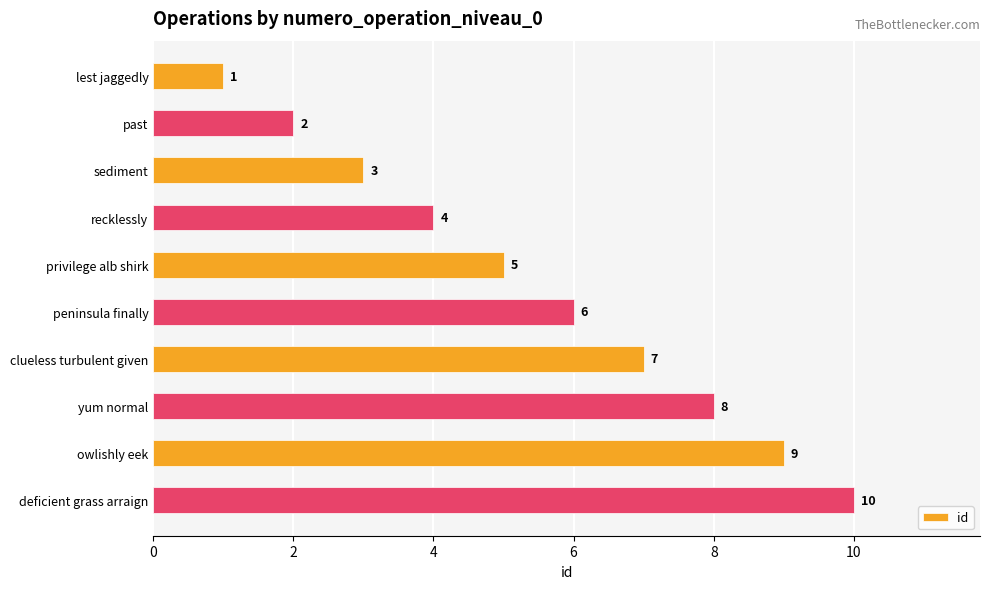

What is the difference between the maximum and minimum values?

9